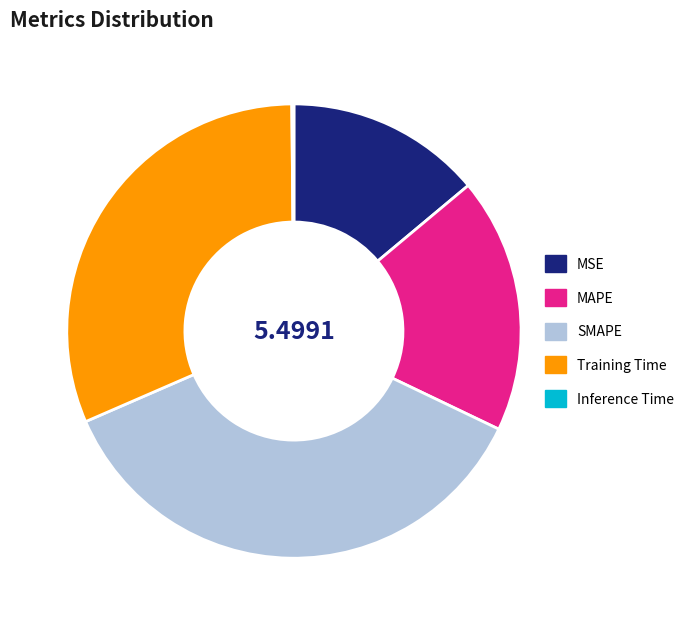

True or false: MAPE accounts for 18% of the total.

True